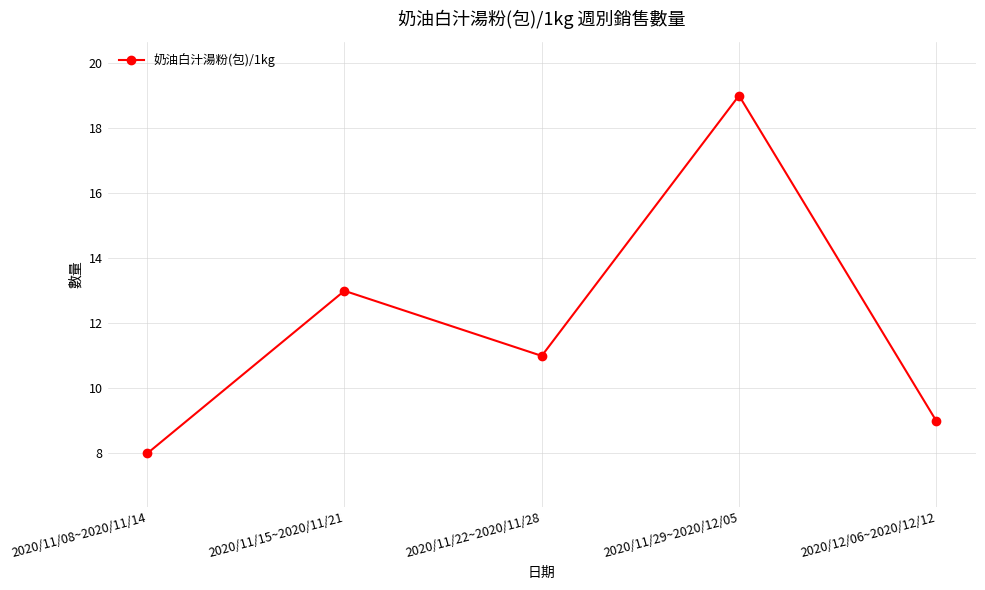

Rank the categories by value from lowest to highest.

2020/11/08~2020/11/14, 2020/12/06~2020/12/12, 2020/11/22~2020/11/28, 2020/11/15~2020/11/21, 2020/11/29~2020/12/05